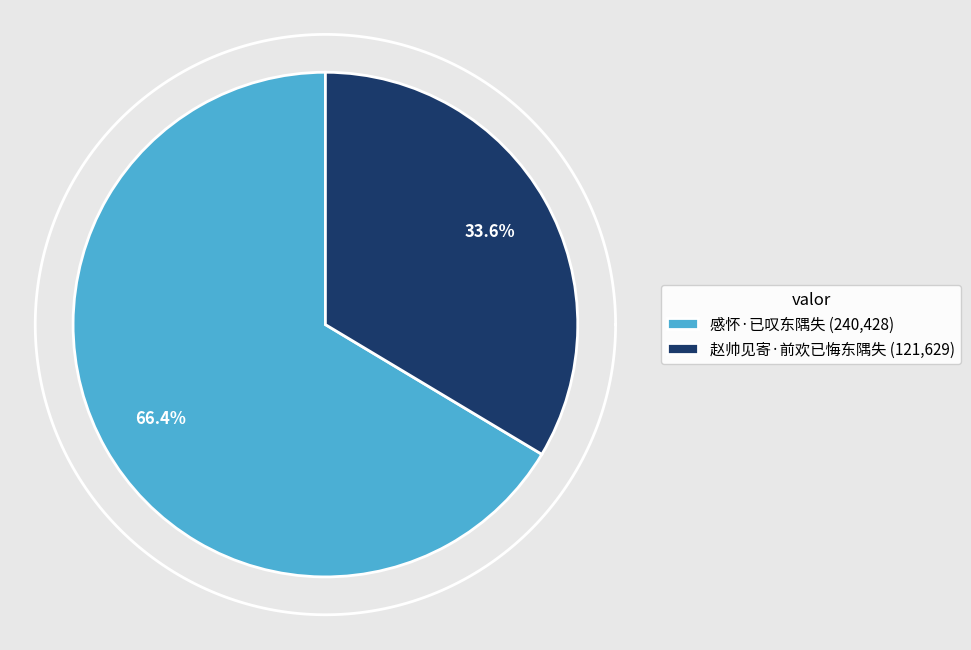

What is the change in value from 感怀·已叹东隅失 to 赵帅见寄·前欢已悔东隅失?

-118799